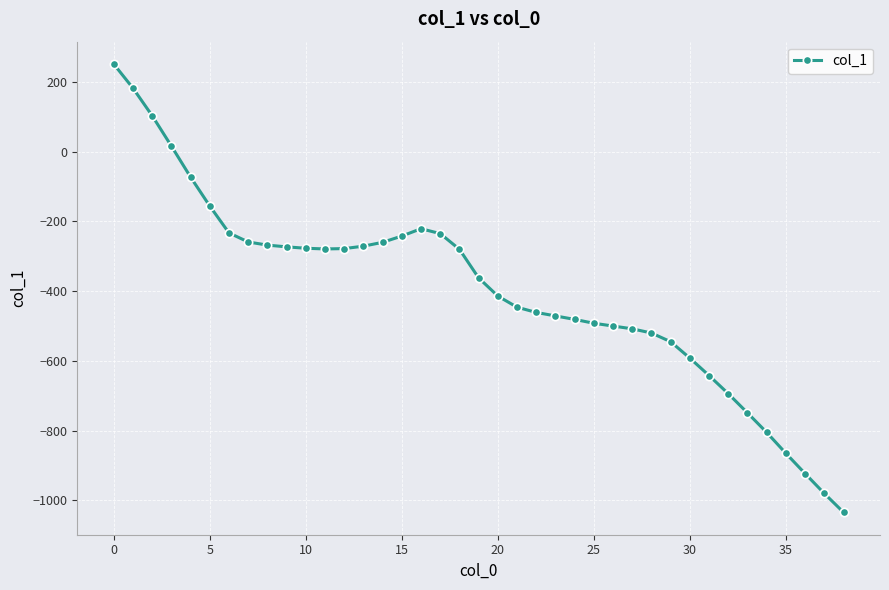

True or false: the data has more than 0 interior local peaks.

True